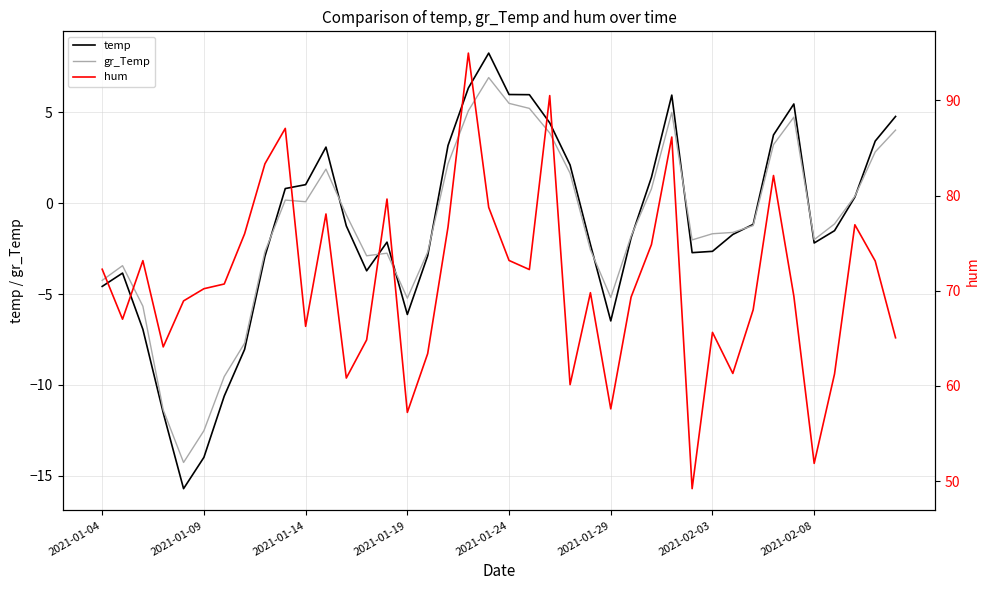

The value of temp at 24 is -3.2. True or false?

False